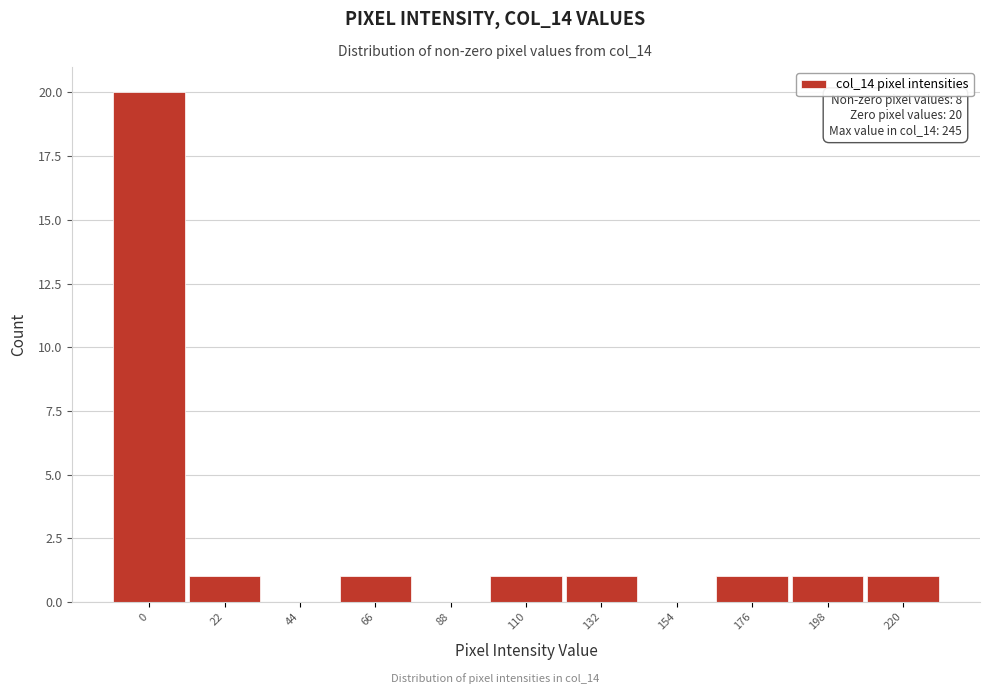

Reading left to right, extract all data points from this chart.

0=20	22=1	44=0	66=1	88=0	110=1	132=1	154=0	176=1	198=1	220=1